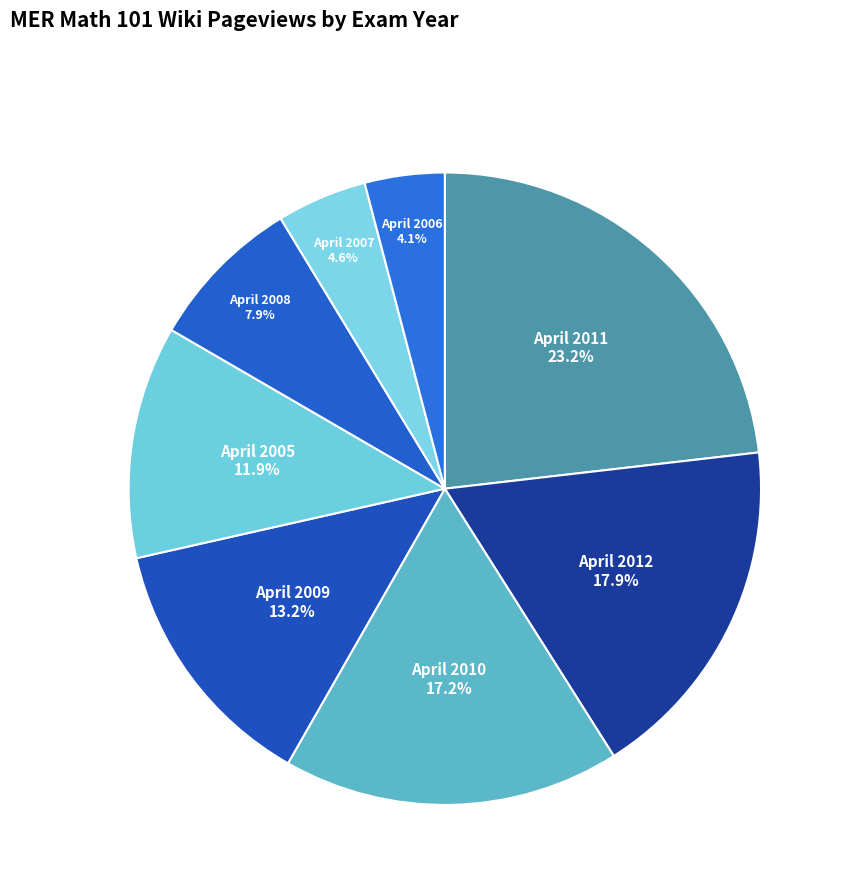

Rank the categories by value from lowest to highest.

April 2006, April 2007, April 2008, April 2005, April 2009, April 2010, April 2012, April 2011